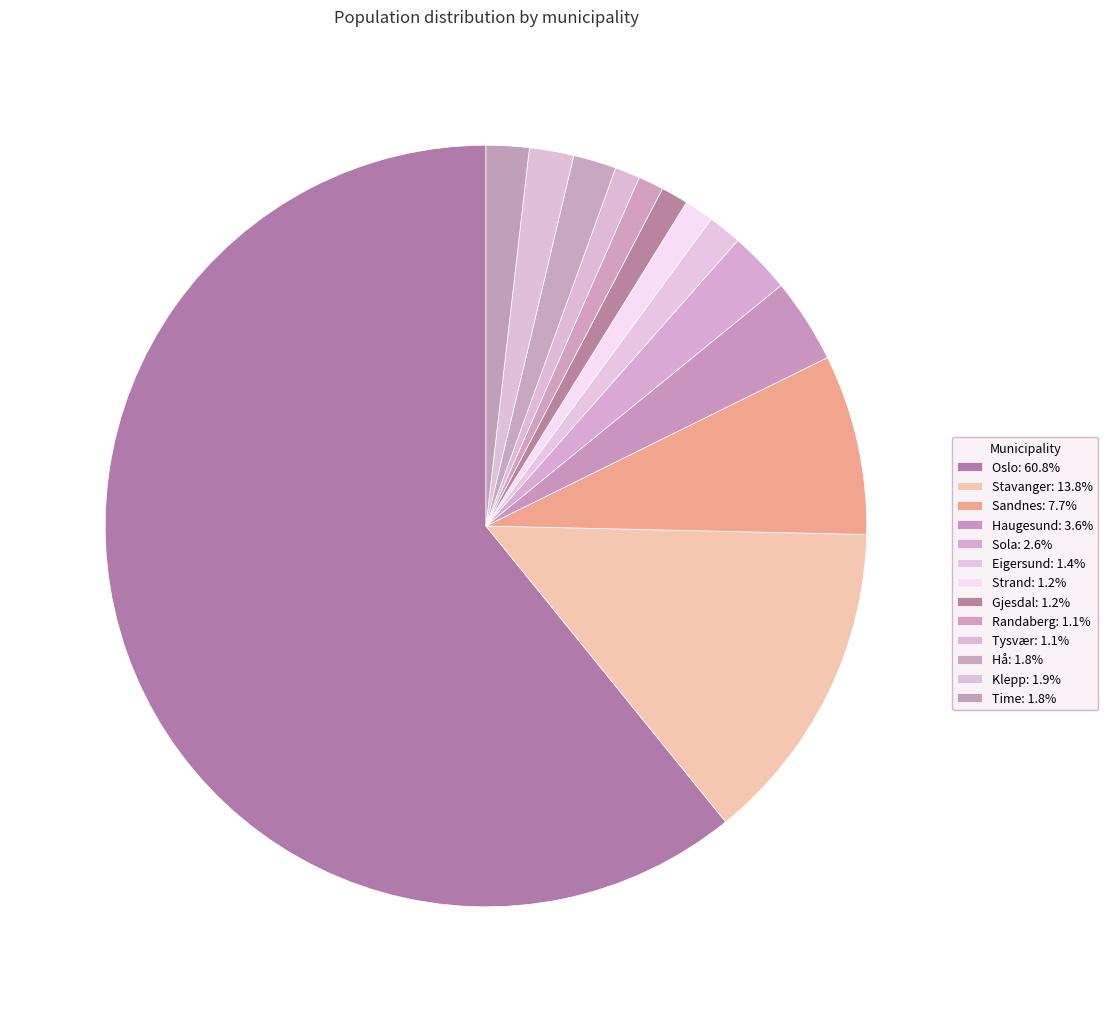

To the nearest percent, what percentage of the pie is Sola?

3%